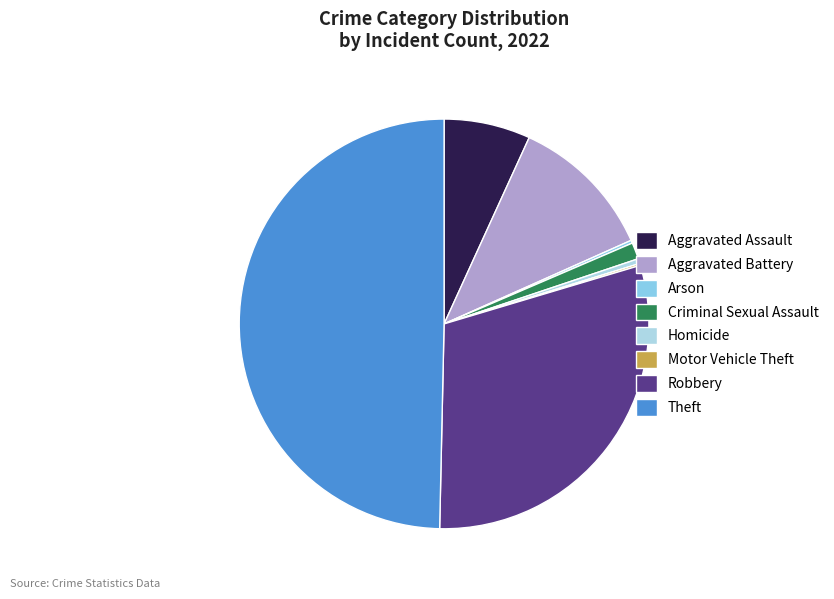

To the nearest percent, what is the difference between the largest and smallest slice percentages?

50%